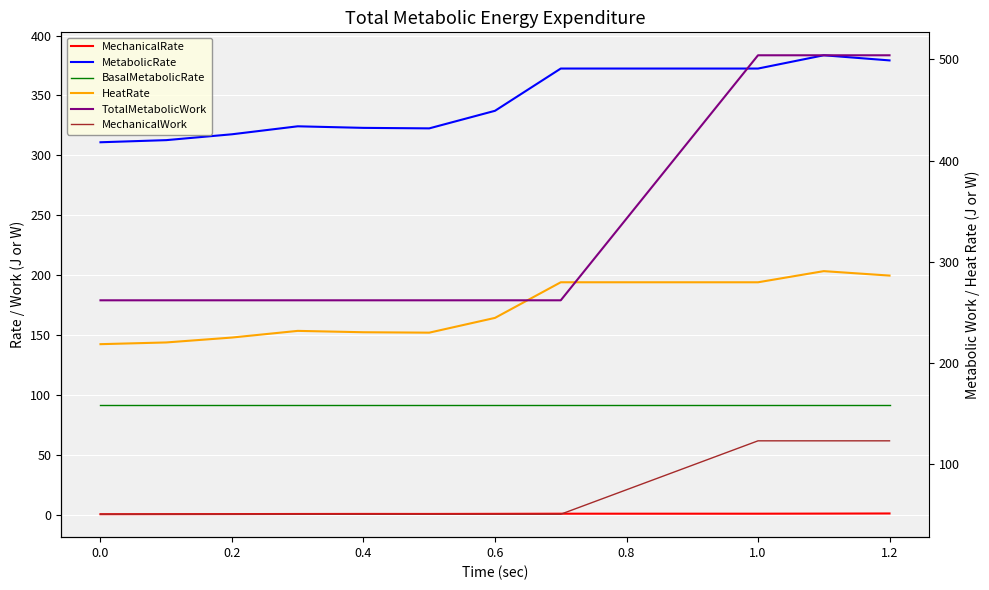

Reading left to right, what are all the values shown in this chart?

MechanicalRate: 0.4	0.5	0.5	0.5	0.6	0.6	0.6	0.7	0.7	0.7	0.7	0.7	0.8	0.8	0.9	0.9	0.9	0.9	1.0	1.1
MetabolicRate: 310.9	311.8	312.7	315.1	317.6	320.9	324.2	323.6	322.9	322.7	322.5	329.8	337.2	354.8	372.4	372.4	378.0	383.5	381.4	379.2
BasalMetabolicRate: 91.7	91.7	91.7	91.7	91.7	91.7	91.7	91.7	91.7	91.7	91.7	91.7	91.7	91.7	91.7	91.7	91.7	91.7	91.7	91.7
HeatRate: 218.7	219.6	220.4	222.9	225.3	228.6	231.9	231.2	230.5	230.3	230.1	237.4	244.7	262.2	279.8	279.8	285.3	290.8	288.6	286.4
TotalMetabolicWork: 262.0	262.0	262.0	262.0	262.0	262.0	262.0	262.0	262.0	262.0	262.0	262.0	262.0	262.0	262.0	503.9	503.9	503.9	503.9	503.9
MechanicalWork: 50.9	50.9	50.9	50.9	50.9	50.9	50.9	50.9	50.9	50.9	50.9	50.9	50.9	50.9	50.9	123.3	123.3	123.3	123.3	123.3